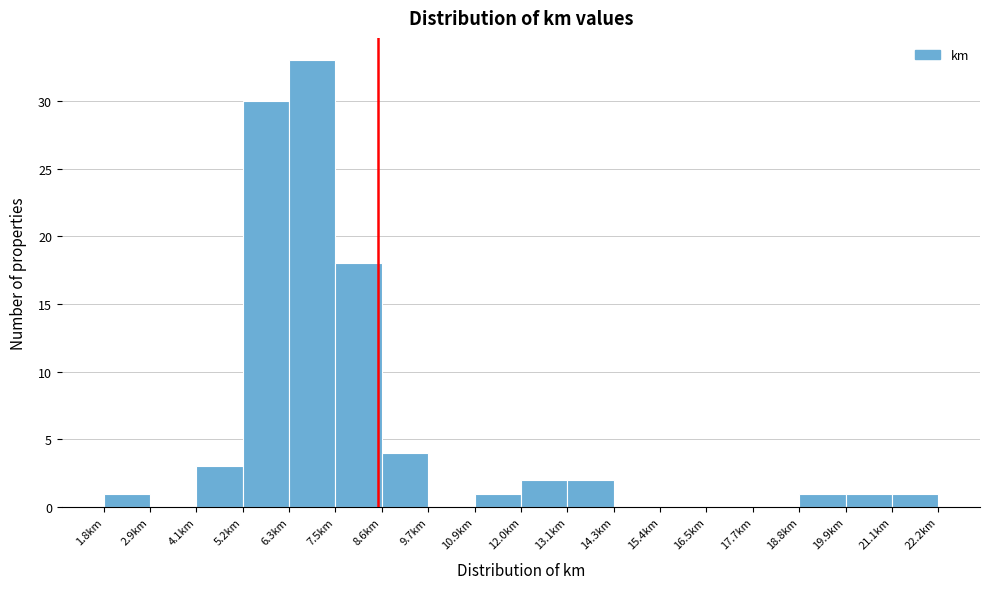

Reading left to right, list every bar in this chart as the range it spans on the x-axis followed by its height. Neither the bar edges nor the heights are printed on the chart, so give them approximately, as read against the axes.

1.8 to 3.0: 1
3.0 to 4.0: 0
4.0 to 5.2: 3
5.2 to 6.4: 30
6.4 to 7.4: 33
7.4 to 8.6: 18
8.6 to 9.8: 4
9.8 to 10.8: 0
10.8 to 12.0: 1
12.0 to 13.2: 2
13.2 to 14.2: 2
14.2 to 15.4: 0
15.4 to 16.6: 0
16.6 to 17.6: 0
17.6 to 18.8: 0
18.8 to 20.0: 1
20.0 to 21.0: 1
21.0 to 22.2: 1